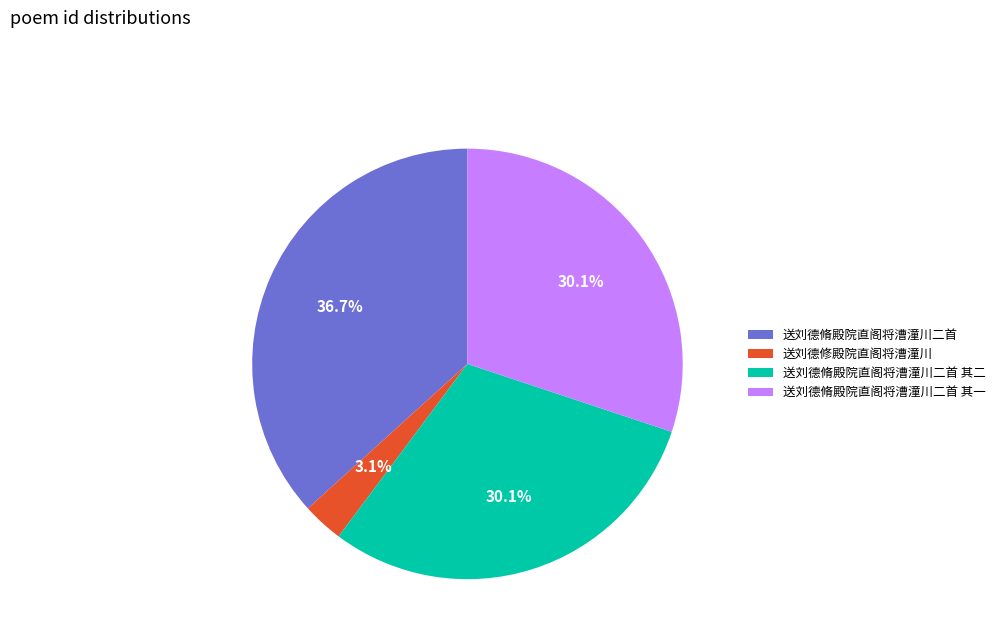

Is there a majority slice in this chart?

No